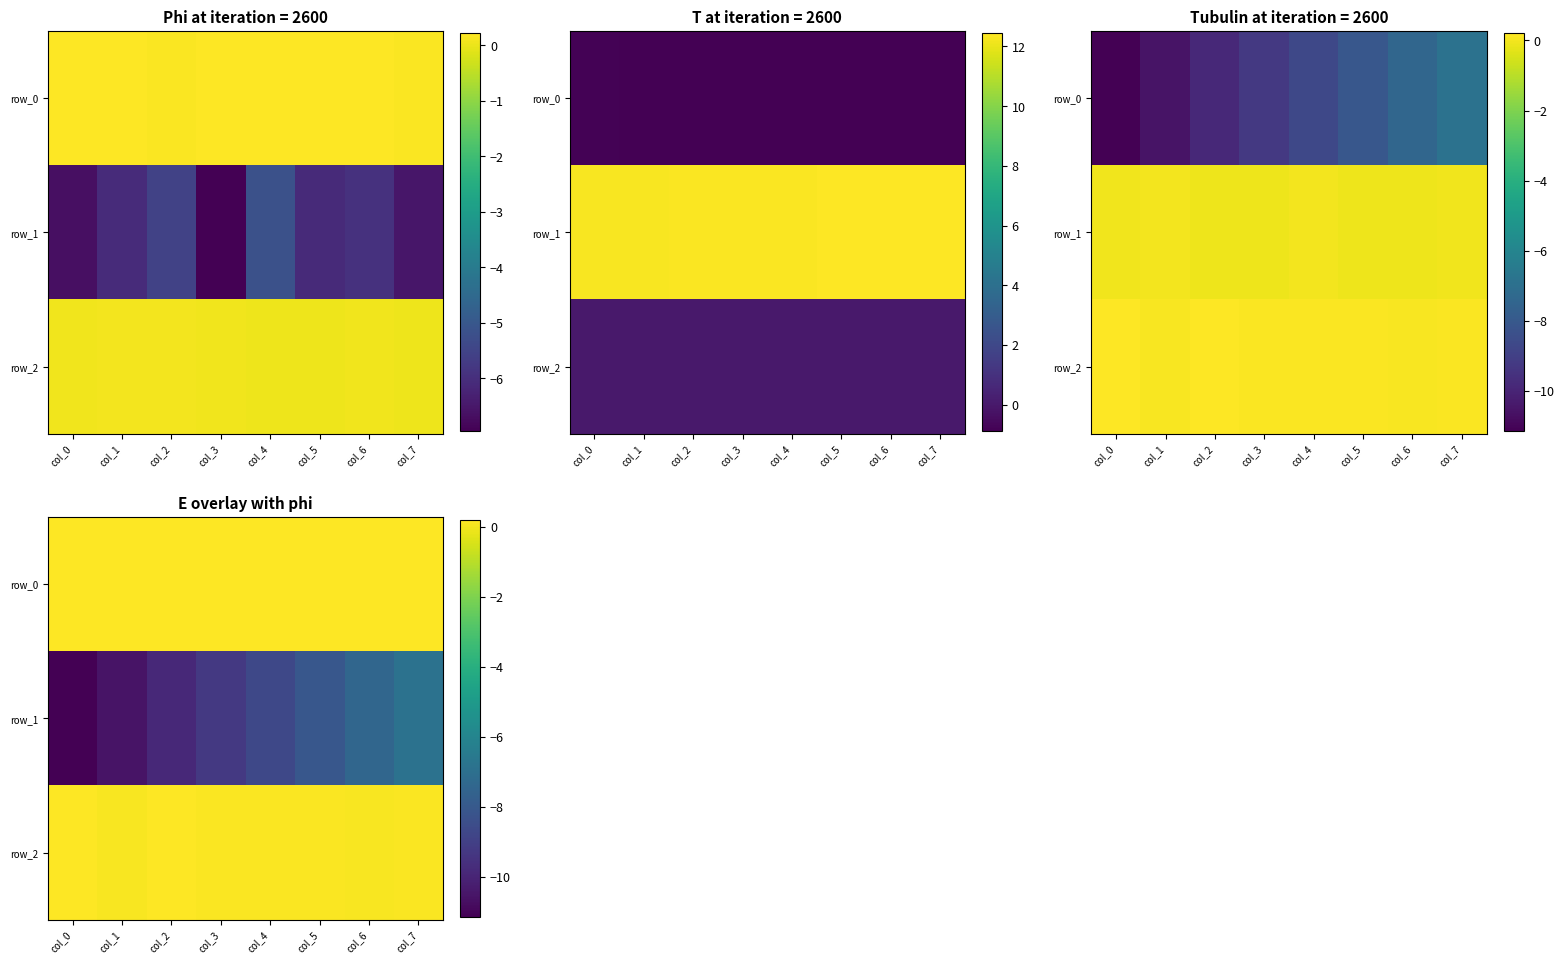

What is the total value across all series at col_0?

-10.8